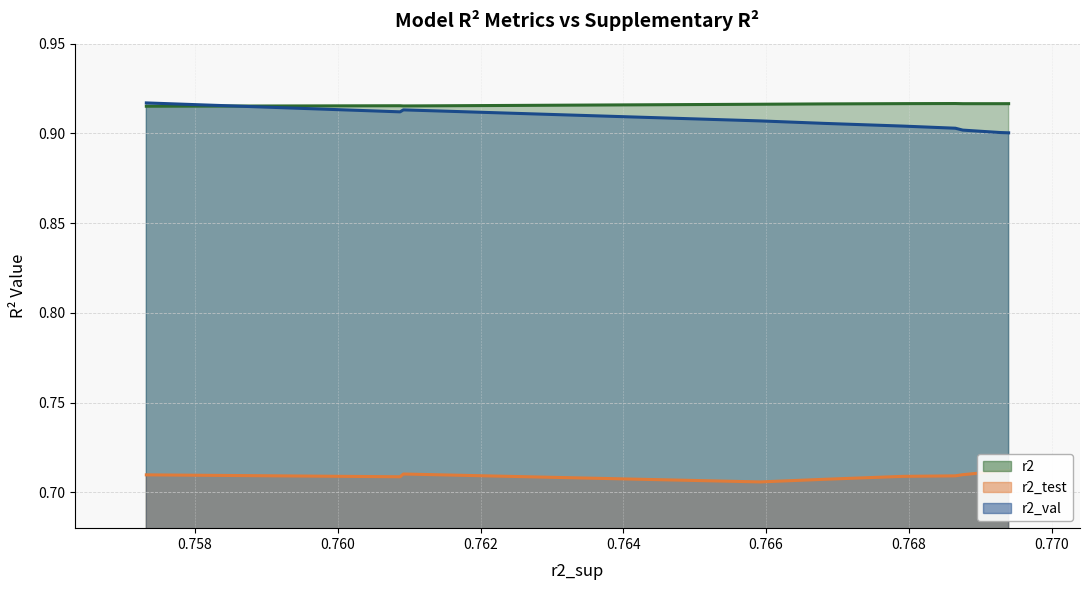

After their last crossing, which series has the higher values: r2 or r2_val?

r2